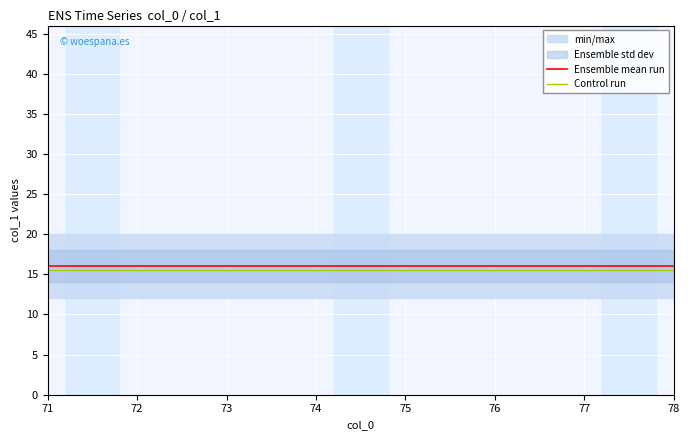

What is the difference between the highest and lowest values at 78?

0.5